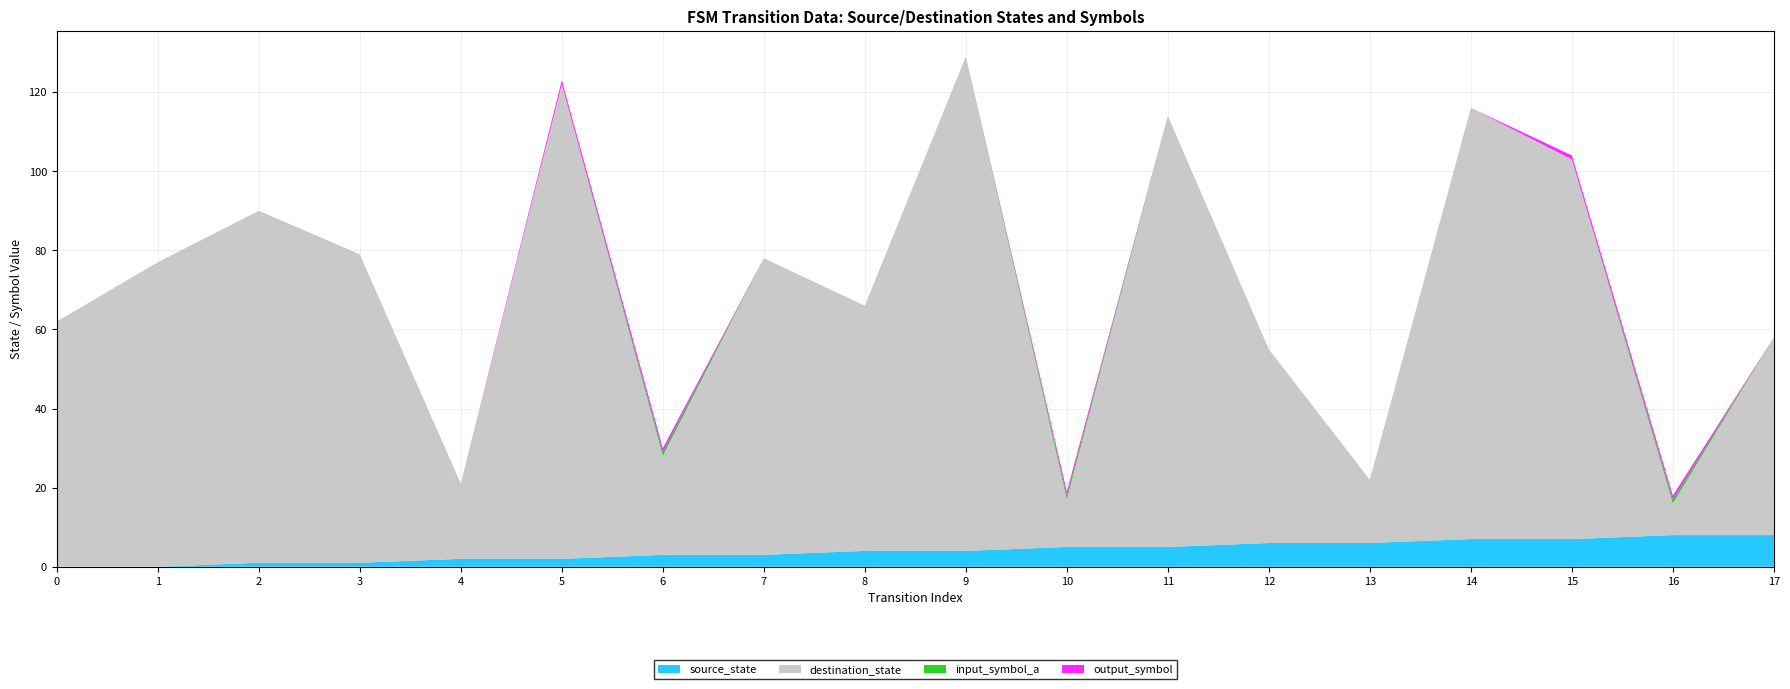

Reading left to right, transcribe all the data shown in this chart.

source_state: 0=0	1=0	2=1	3=1	4=2	5=2	6=3	7=3	8=4	9=4	10=5	11=5	12=6	13=6	14=7	15=7	16=8	17=8
destination_state: 0=62	1=77	2=89	3=78	4=19	5=120	6=25	7=75	8=62	9=125	10=12	11=109	12=49	13=16	14=109	15=96	16=8	17=50
input_symbol_a: 0=0	1=0	2=0	3=0	4=0	5=0	6=1	7=0	8=0	9=0	10=1	11=0	12=0	13=0	14=0	15=0	16=1	17=0
output_symbol: 0=0	1=0	2=0	3=0	4=0	5=1	6=1	7=0	8=0	9=0	10=1	11=0	12=0	13=0	14=0	15=1	16=1	17=0